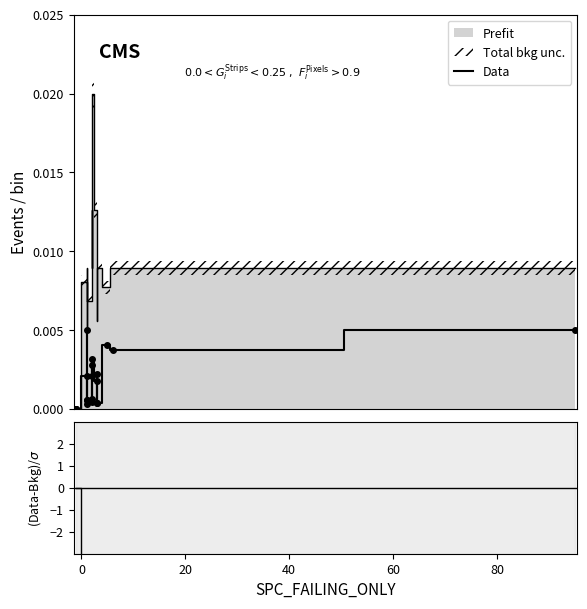

How many lines are shown in the chart?

2